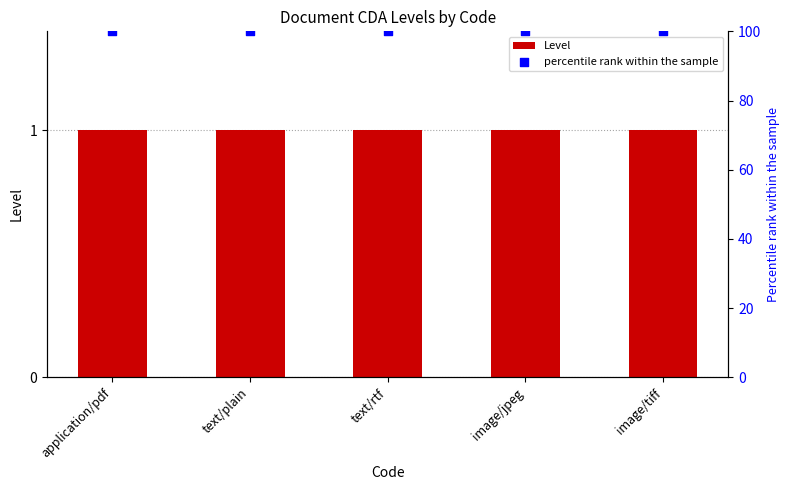

What are all the series names shown in the legend?

Level, percentile rank within the sample